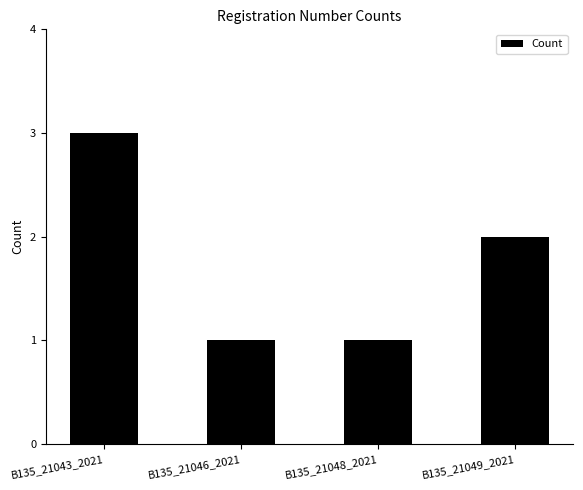

Reading right to left, list all the values displayed in this chart.

B135_21049_2021=2	B135_21048_2021=1	B135_21046_2021=1	B135_21043_2021=3